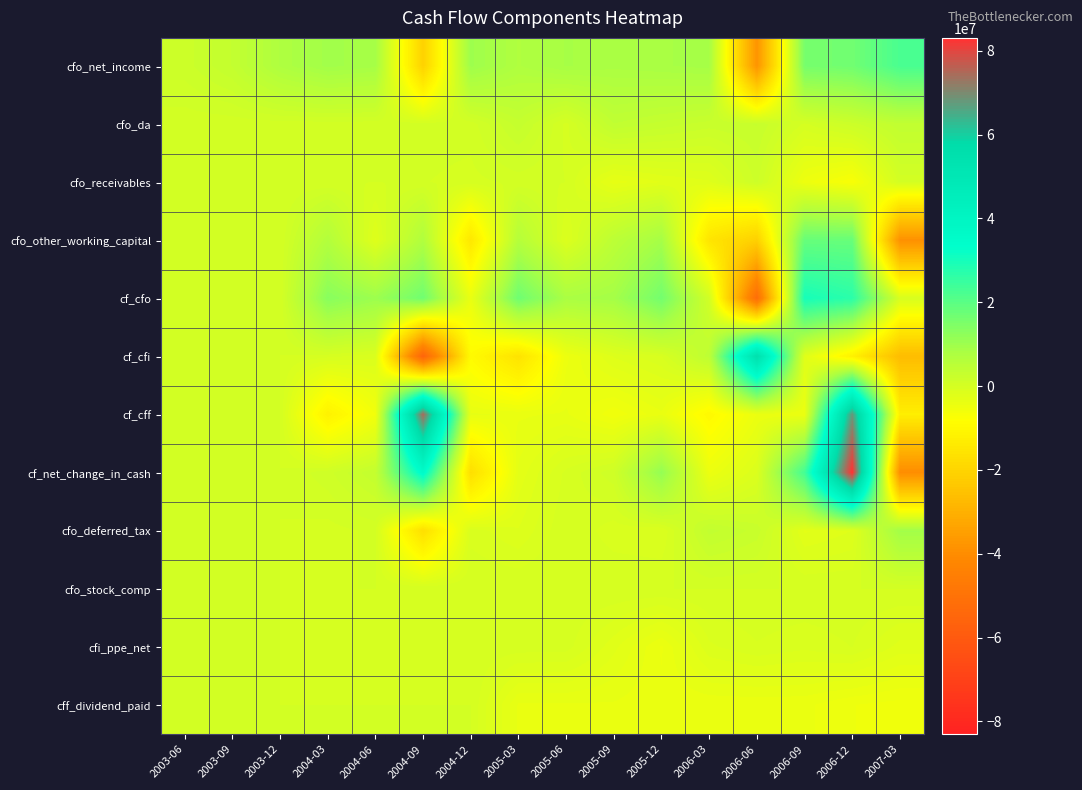

Reading left to right, extract all data points from this chart.

cfo_net_income: 2003-06=1635000	2003-09=3280000	2003-12=7251000	2004-03=9331000	2004-06=8600000	2004-09=-20589000	2004-12=9946000	2005-03=7065000	2005-06=8509000	2005-09=8003000	2005-12=8344000	2006-03=8717000	2006-06=-37819000	2006-09=15724000	2006-12=16582000	2007-03=22316000
cfo_da: 2003-06=234000	2003-09=233000	2003-12=302000	2004-03=281000	2004-06=284000	2004-09=304000	2004-12=267000	2005-03=2975000	2005-06=-211000	2005-09=3874000	2005-12=3004000	2006-03=2272000	2006-06=2642000	2006-09=-143000	2006-12=1632000	2007-03=3741000
cfo_receivables: 2003-06=0	2003-09=0	2003-12=0	2004-03=43000	2004-06=0	2004-09=33000	2004-12=-215000	2005-03=181000	2005-06=-1000	2005-09=-3576000	2005-12=-2581000	2006-03=-2067000	2006-06=1481000	2006-09=-4879000	2006-12=-7102000	2007-03=224000
cfo_other_working_capital: 2003-06=0	2003-09=0	2003-12=0	2004-03=6482000	2004-06=-2040000	2004-09=6892000	2004-12=-14581000	2005-03=6065000	2005-06=-1437000	2005-09=4693000	2005-12=8787000	2006-03=-15338000	2006-06=-21023000	2006-09=18130000	2006-12=17989000	2007-03=-38677000
cf_cfo: 2003-06=0	2003-09=0	2003-12=0	2004-03=13112000	2004-06=10188000	2004-09=16724000	2004-12=-4168000	2005-03=16902000	2005-06=8059000	2005-09=8947000	2005-12=16209000	2006-03=641000	2006-06=-52060000	2006-09=29850000	2006-12=26934000	2007-03=-541000
cf_cfi: 2003-06=0	2003-09=0	2003-12=0	2004-03=-398000	2004-06=-1131000	2004-09=-55567000	2004-12=-9265000	2005-03=-15893000	2005-06=-4737000	2005-09=-1855000	2005-12=-701000	2006-03=4383000	2006-06=55243000	2006-09=-2138000	2006-12=-11989000	2007-03=-26580000
cf_cff: 2003-06=0	2003-09=0	2003-12=0	2004-03=-11666000	2004-06=-5807000	2004-09=74369000	2004-12=-3753000	2005-03=-4022000	2005-06=-3785000	2005-09=-5681000	2005-12=-4075000	2006-03=-9754000	2006-06=-4494000	2006-09=-4460000	2006-12=68112000	2007-03=-12747000
cf_net_change_in_cash: 2003-06=0	2003-09=0	2003-12=0	2004-03=1048000	2004-06=3250000	2004-09=35526000	2004-12=-17186000	2005-03=-3052000	2005-06=-463000	2005-09=1082000	2005-12=11361000	2006-03=-4661000	2006-06=-1311000	2006-09=23252000	2006-12=83057000	2007-03=-39868000
cfo_deferred_tax: 2003-06=0	2003-09=0	2003-12=0	2004-03=-260000	2004-06=149000	2004-09=-16992000	2004-12=-926000	2005-03=-1904000	2005-06=-26000	2005-09=-1028000	2005-12=-1277000	2006-03=3509000	2006-06=2347000	2006-09=-2724000	2006-12=-1941000	2007-03=9263000
cfo_stock_comp: 2003-06=0	2003-09=0	2003-12=0	2004-03=0	2004-06=0	2004-09=0	2004-12=0	2005-03=0	2005-06=0	2005-09=0	2005-12=0	2006-03=0	2006-06=0	2006-09=0	2006-12=0	2007-03=0
cfi_ppe_net: 2003-06=0	2003-09=0	2003-12=0	2004-03=-109000	2004-06=-143000	2004-09=-81000	2004-12=-103000	2005-03=-258000	2005-06=-340000	2005-09=-2383000	2005-12=-4623000	2006-03=-1433000	2006-06=-711000	2006-09=-1122000	2006-12=-629000	2007-03=-2200000
cff_dividend_paid: 2003-06=0	2003-09=0	2003-12=0	2004-03=0	2004-06=0	2004-09=0	2004-12=0	2005-03=-3983000	2005-06=-3990000	2005-09=-3981000	2005-12=-4384000	2006-03=-4385000	2006-06=-4361000	2006-09=-4368000	2006-12=-5164000	2007-03=-5481000